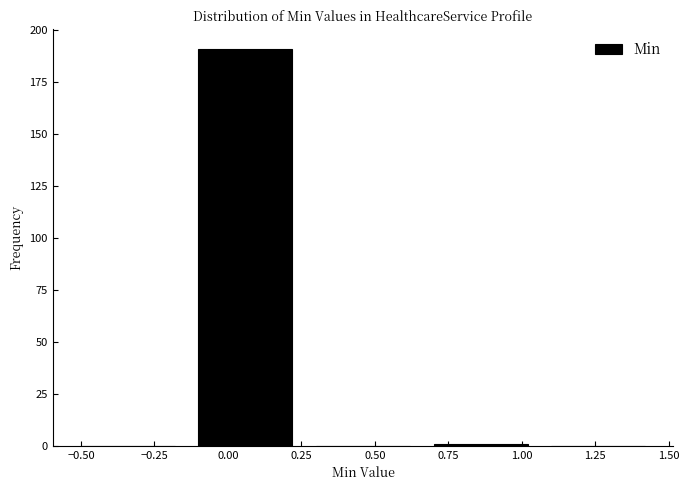

How tall is the bar that spans -0.1 to 0.3 on the x-axis? The values are not printed on the chart, so give them approximately, as read against the axis.

190